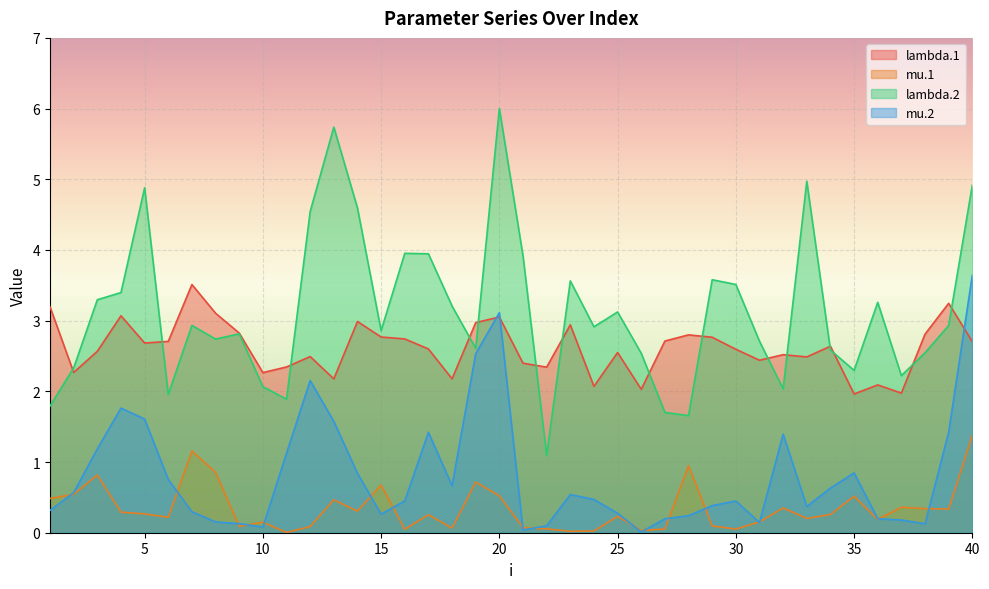

How many values in the lambda.1 series are below 2?

2